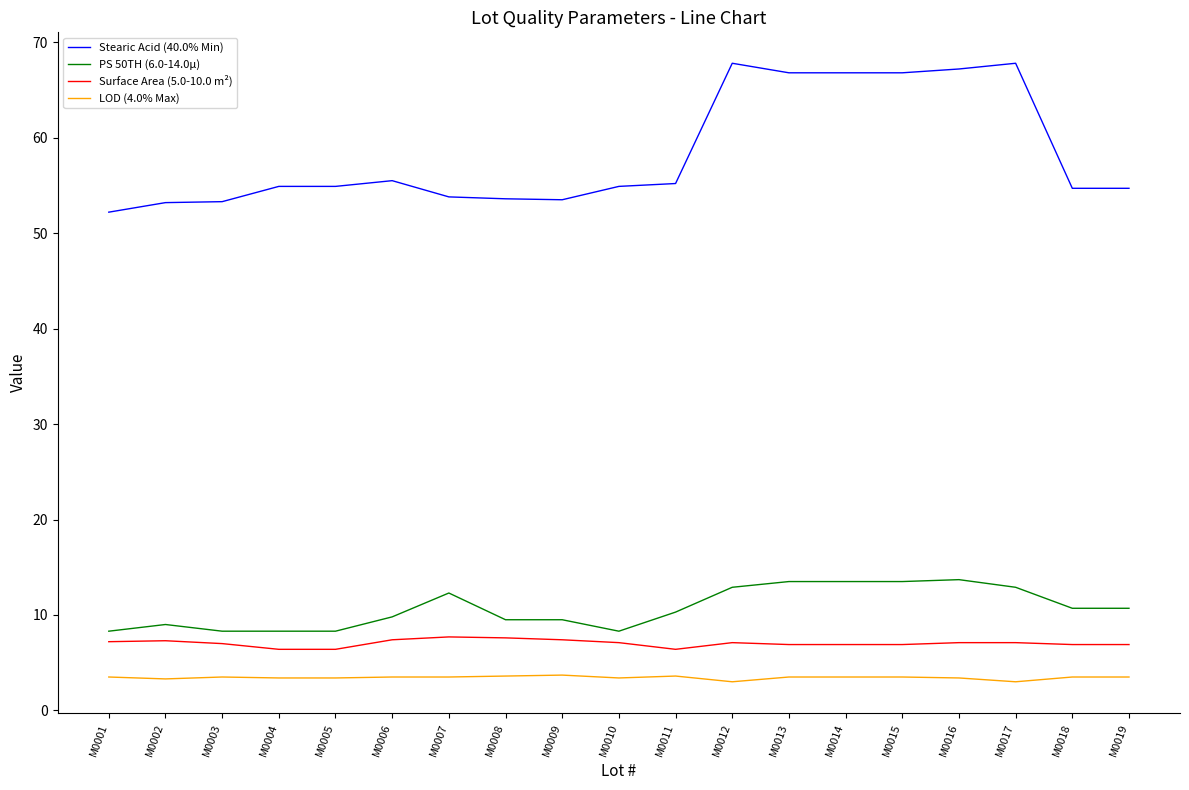

True or false: LOD (4.0% Max) and Stearic Acid (40.0% Min) intersect in this chart.

False